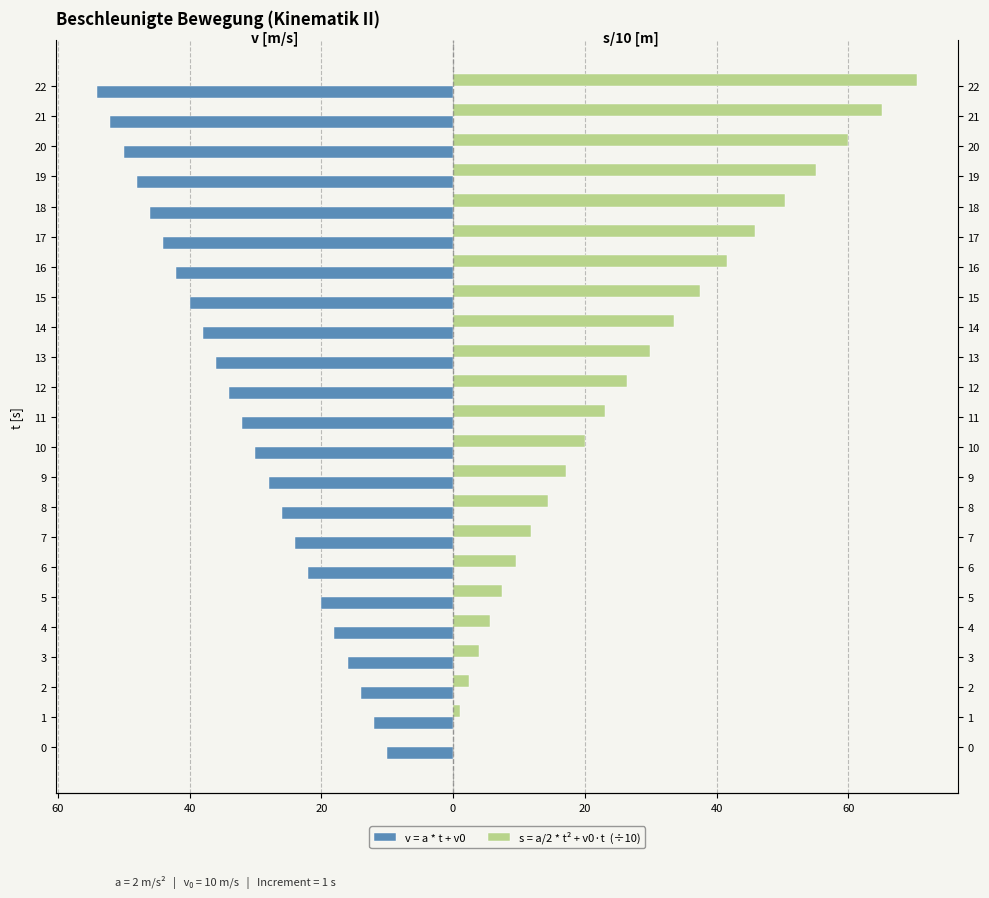

The v = a * t + v0 series shows -17.5 at 12. True or false?

False